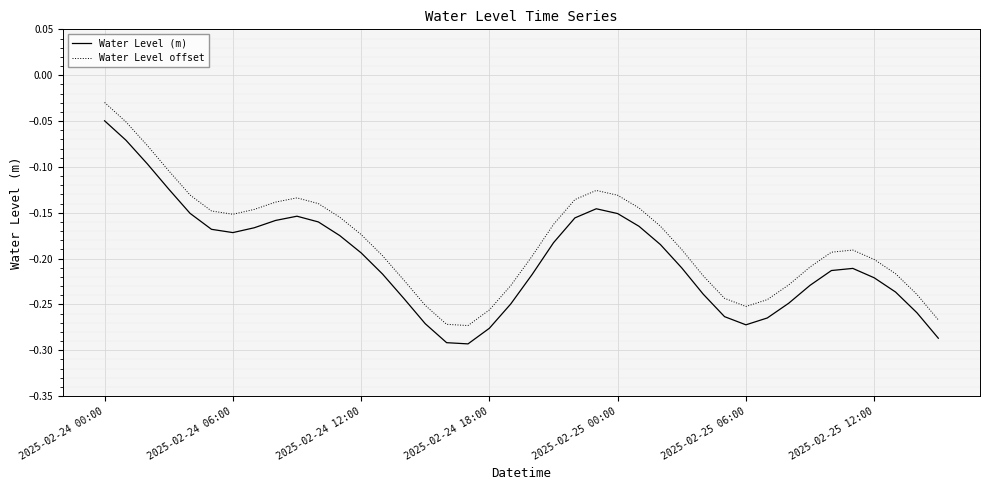

Which series has the largest total across all categories?

Water Level offset